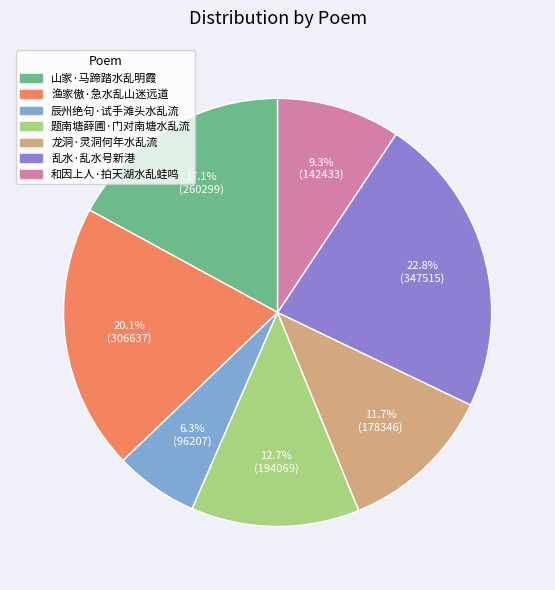

What percentage do 渔家傲·急水乱山迷远道 and 题南塘薛圃·门对南塘水乱流 together represent?

32.8%